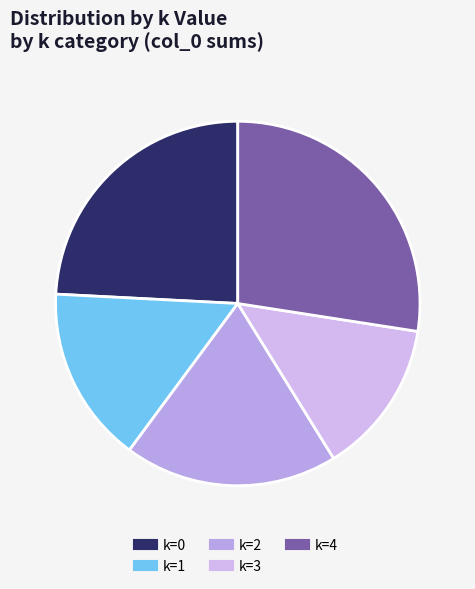

How many segments does this pie chart have?

5